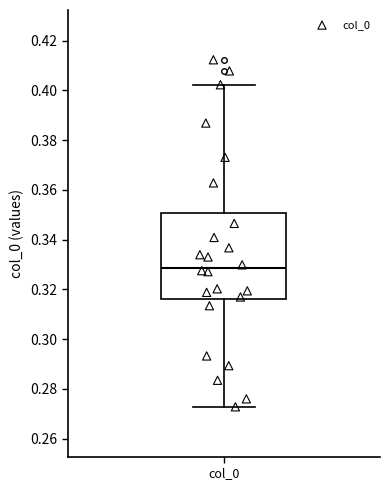

Read this box plot against the y-axis: the position of the median line, the range covered by the box, and the ends of both whiskers. The values are not printed on the chart, so give them approximately, as read against the axis.

median 0.328, box 0.316 to 0.350, whiskers 0.272 to 0.402